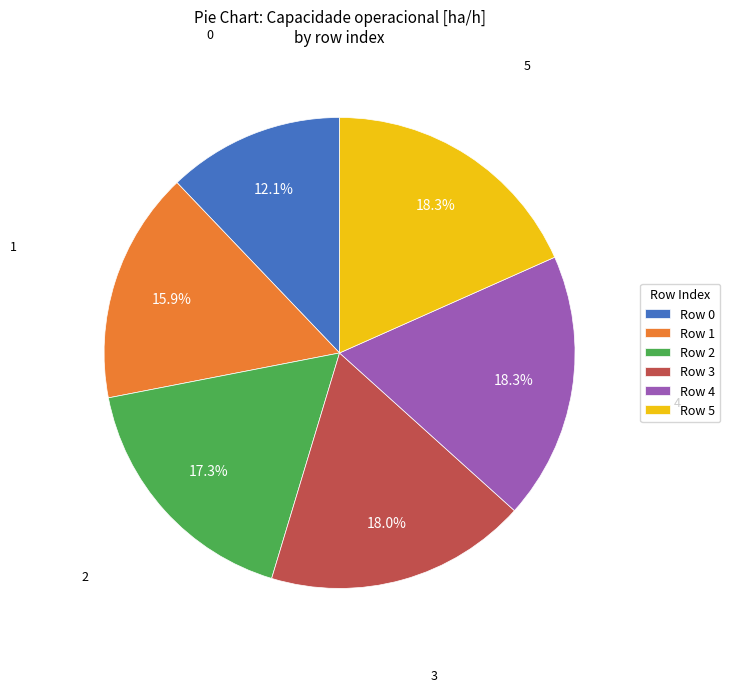

What is the ratio of the value at Row 5 to the value at Row 2?

1.1